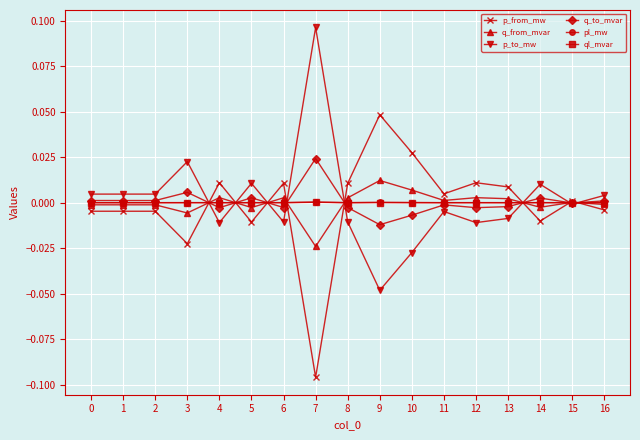

Is it true that p_from_mw equals 0.0 at 10?

True